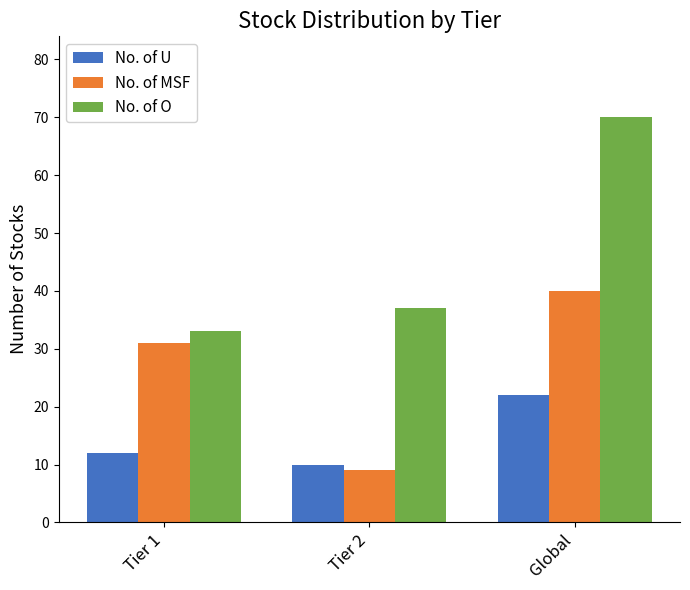

What is the difference between the highest and lowest values at Tier 1?

21